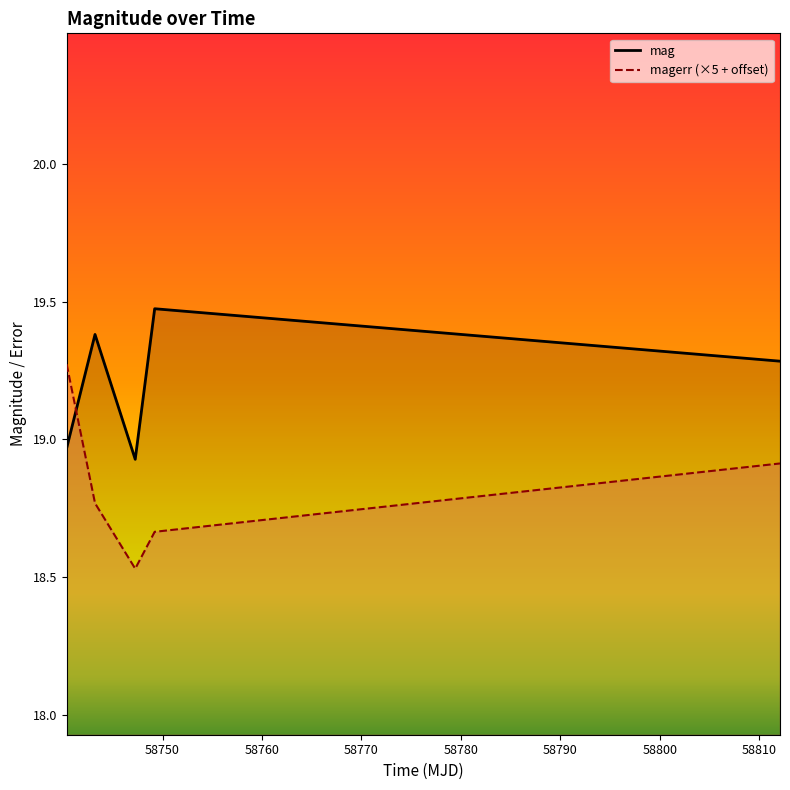

Reading left to right, extract all data points from this chart.

mag: 19.0	19.4	18.9	19.5	19.3
magerr: 19.3	18.8	18.5	18.7	18.9